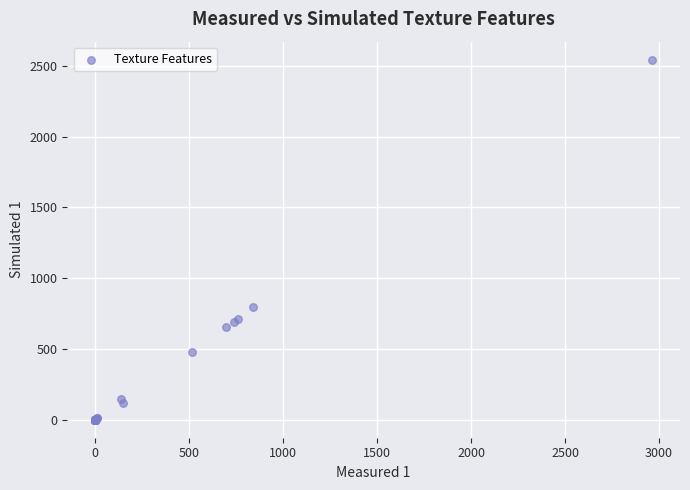

What Y value in the scatter plot is closest to 1272?

796.8